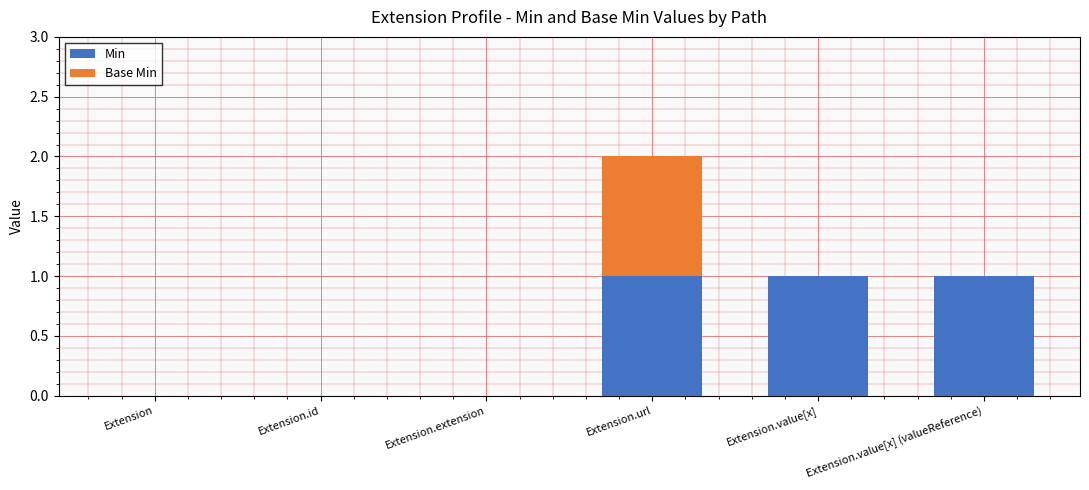

The Min series shows -1 at Extension.extension. True or false?

False